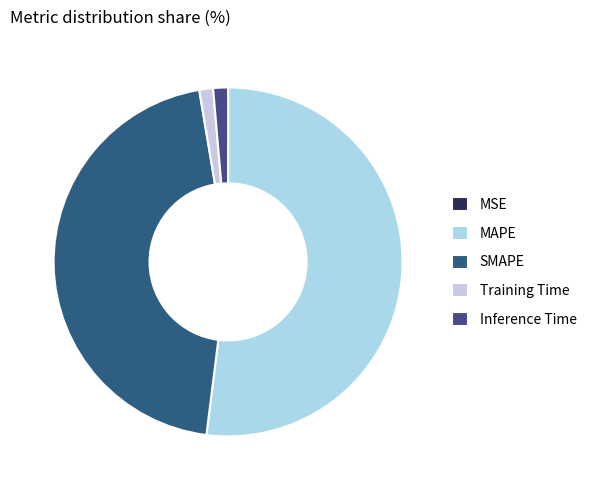

Rank the categories by value from lowest to highest.

MSE, Training Time, Inference Time, SMAPE, MAPE